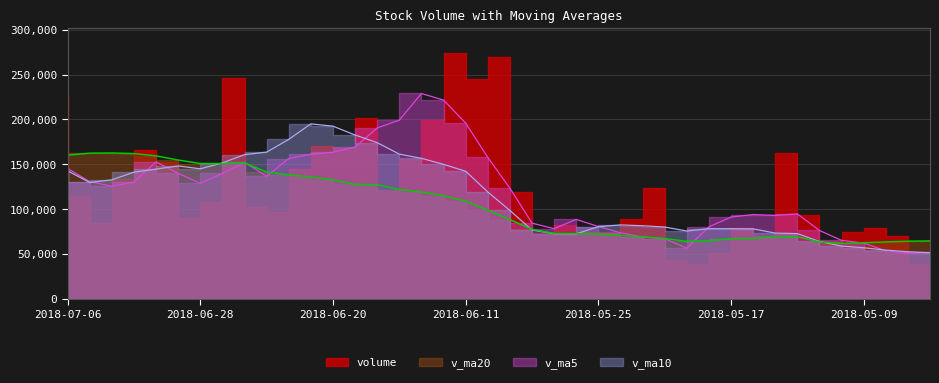

At which category does v_ma10 reach its first local peak?

2018-06-29